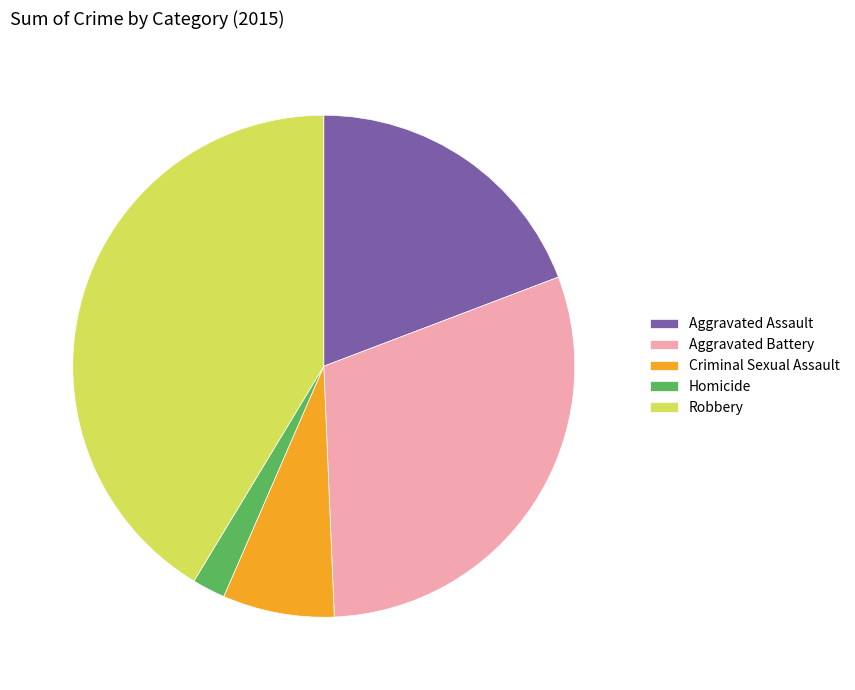

How many slices are in this pie chart?

5